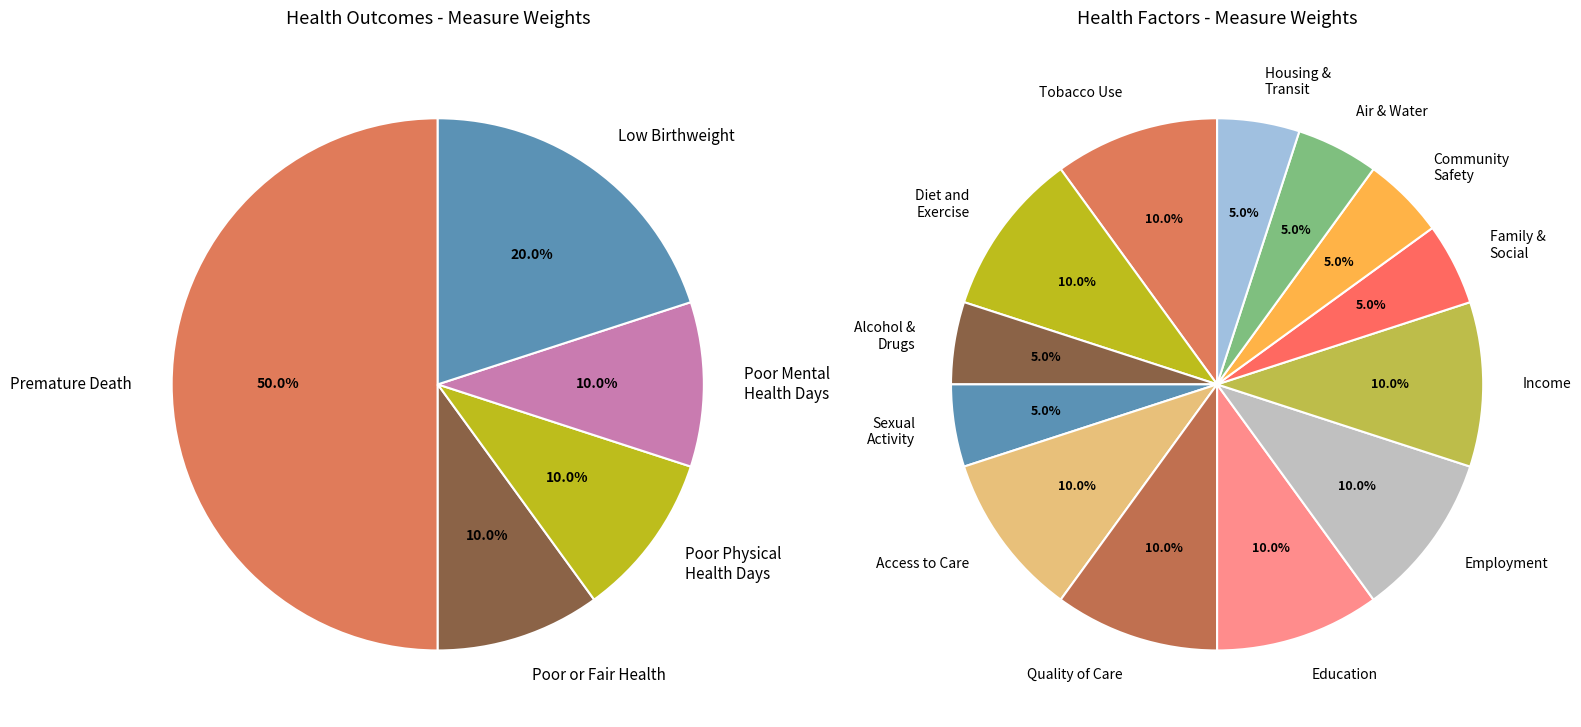

To the nearest percent, what portion does Physical Environment represent?

10%